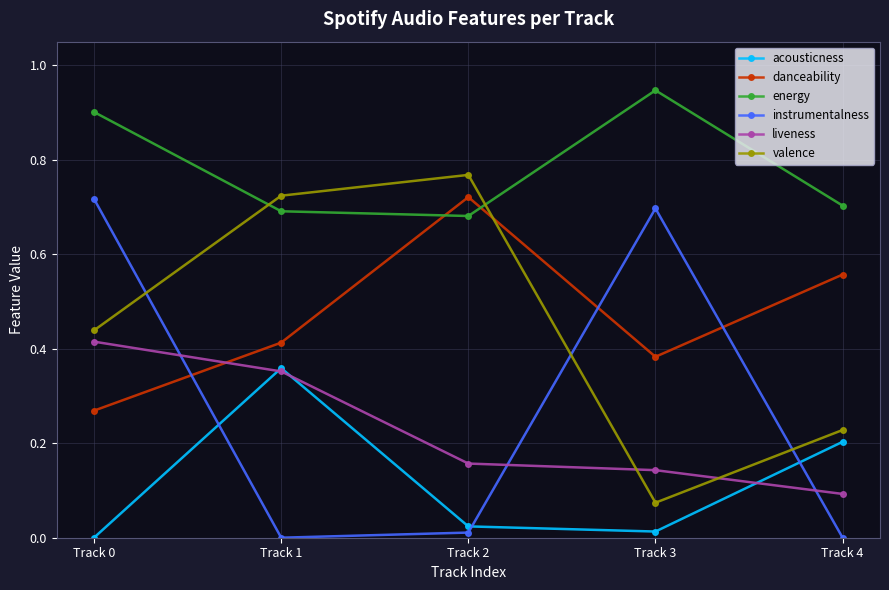

Which series has the widest spread of values?

instrumentalness